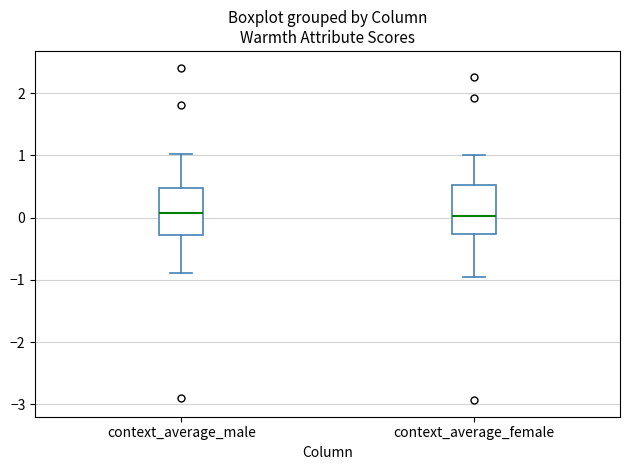

Reading left to right, read every box against the y-axis: the position of its median line, the range the box covers, and the ends of its whiskers. The values are not printed on the chart, so give them approximately, as read against the axis.

context_average_male: median 0.1, box -0.3 to 0.5, whiskers -0.9 to 1.0
context_average_female: median 0.0, box -0.3 to 0.5, whiskers -1.0 to 1.0